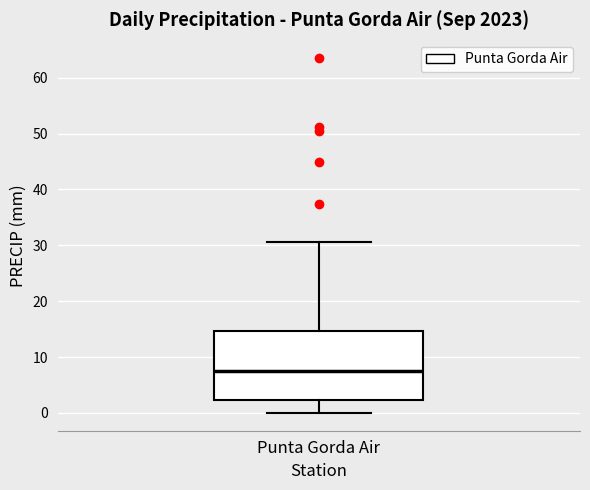

Transcribe this box plot: give where the median line is, the range the box spans, and where the two whiskers end, as read against the y-axis. The values are not printed on the chart, so give them approximately, as read against the axis.

median 8, box 2 to 15, whiskers 0 to 31